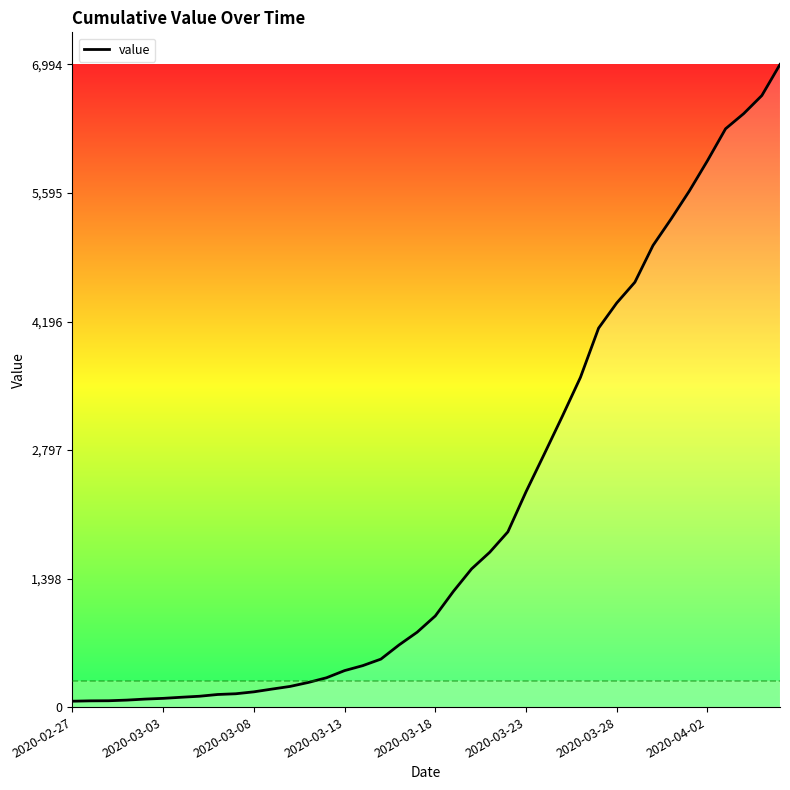

What is the maximum value shown in the chart?

6994